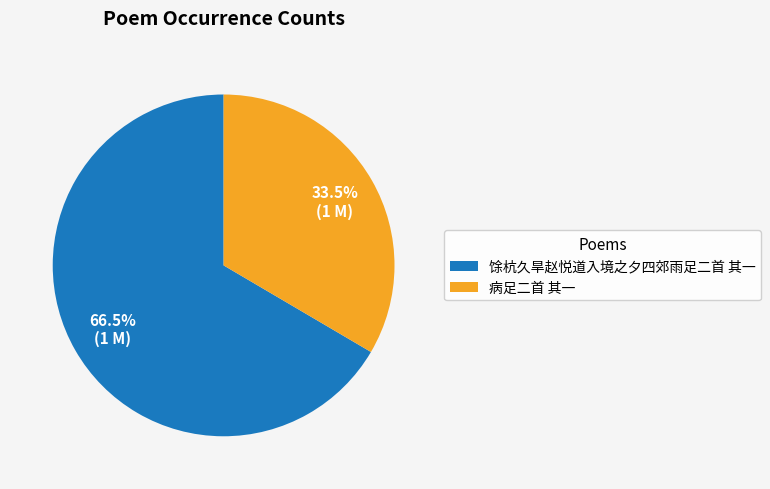

Which category has the smallest portion of the pie?

病足二首 其一